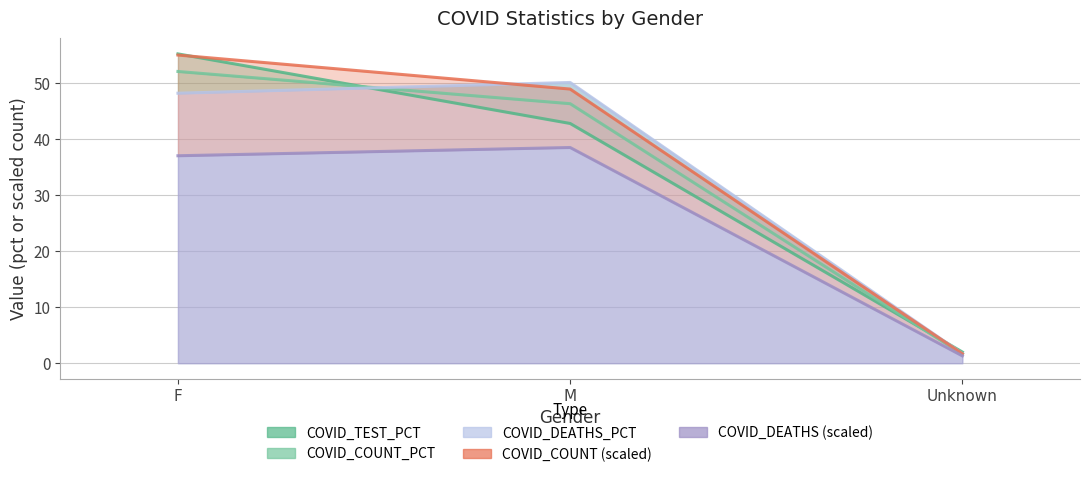

Does the chart have visible grid lines?

Yes